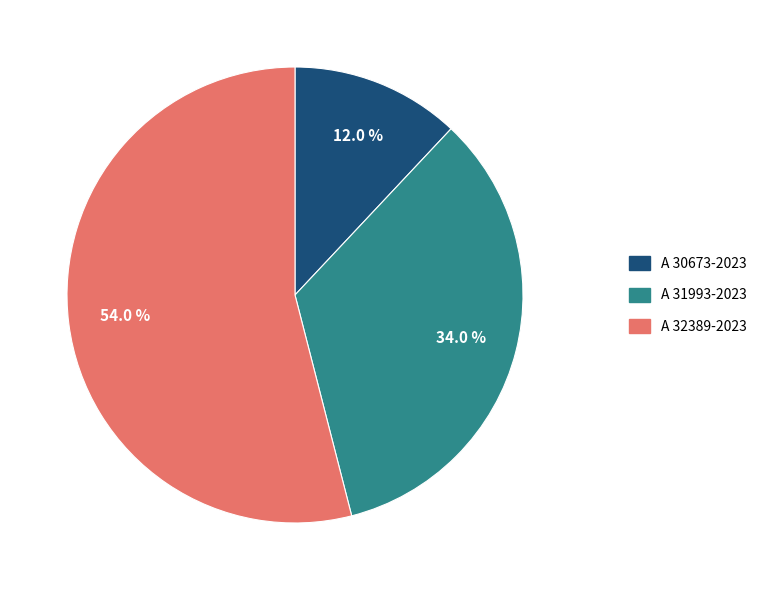

Which has a higher value, A 30673-2023 or A 32389-2023?

A 32389-2023